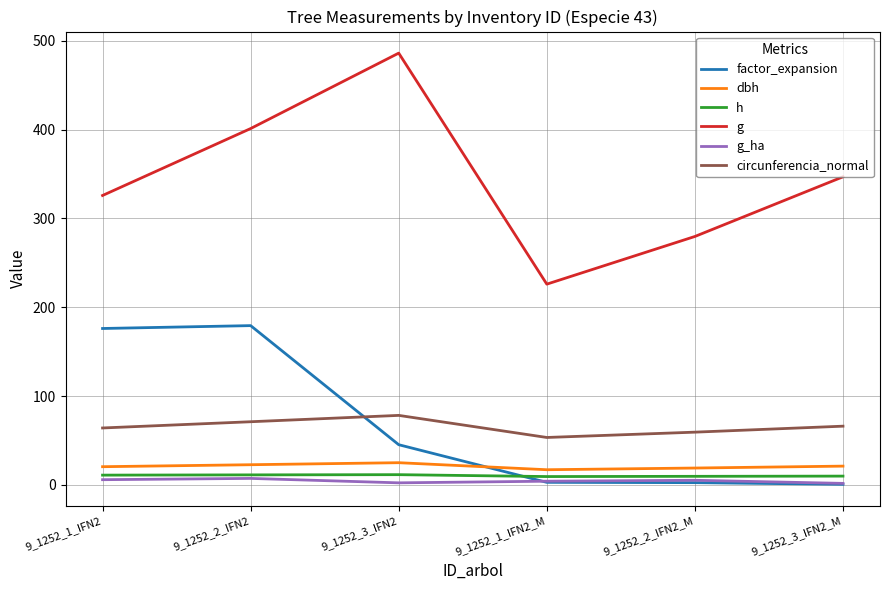

At which label does circunferencia_normal reach its peak?

9_1252_3_IFN2